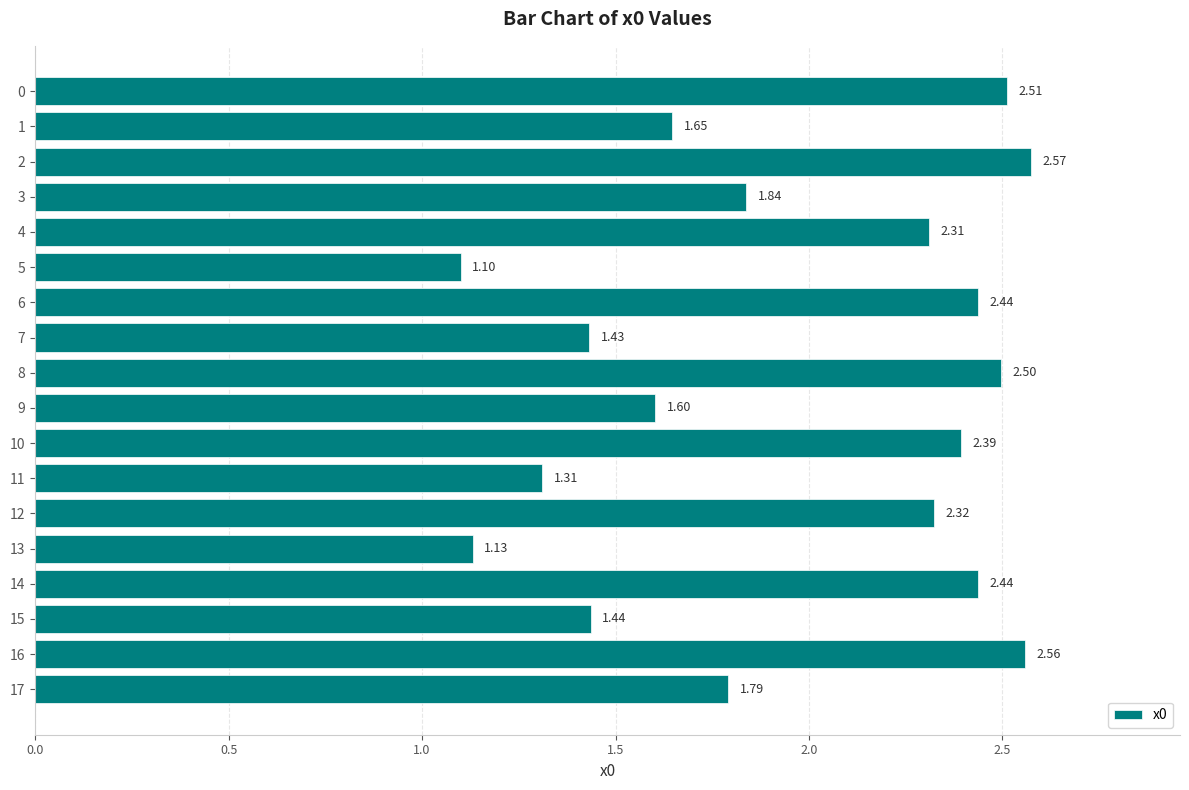

At which label is the value closest to 1?

5